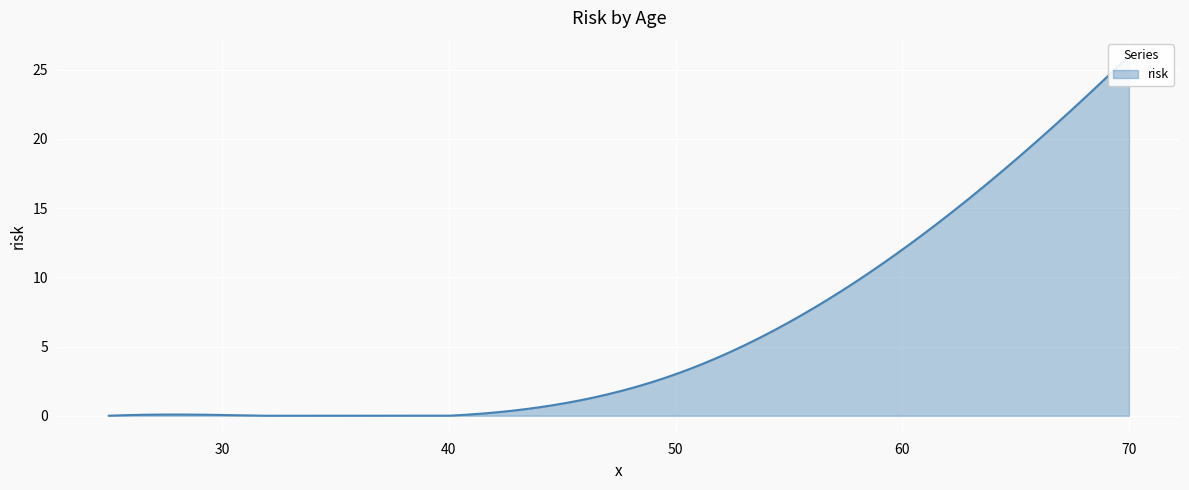

How many values are between 0 and 12?

4